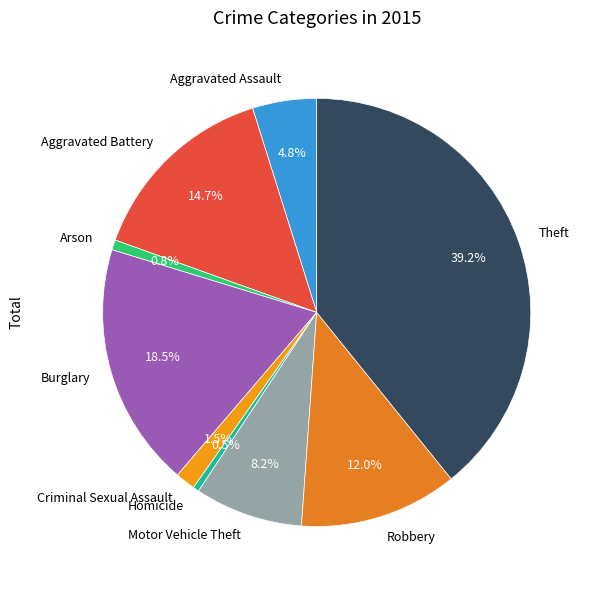

Does Homicide represent more than half of the total?

No